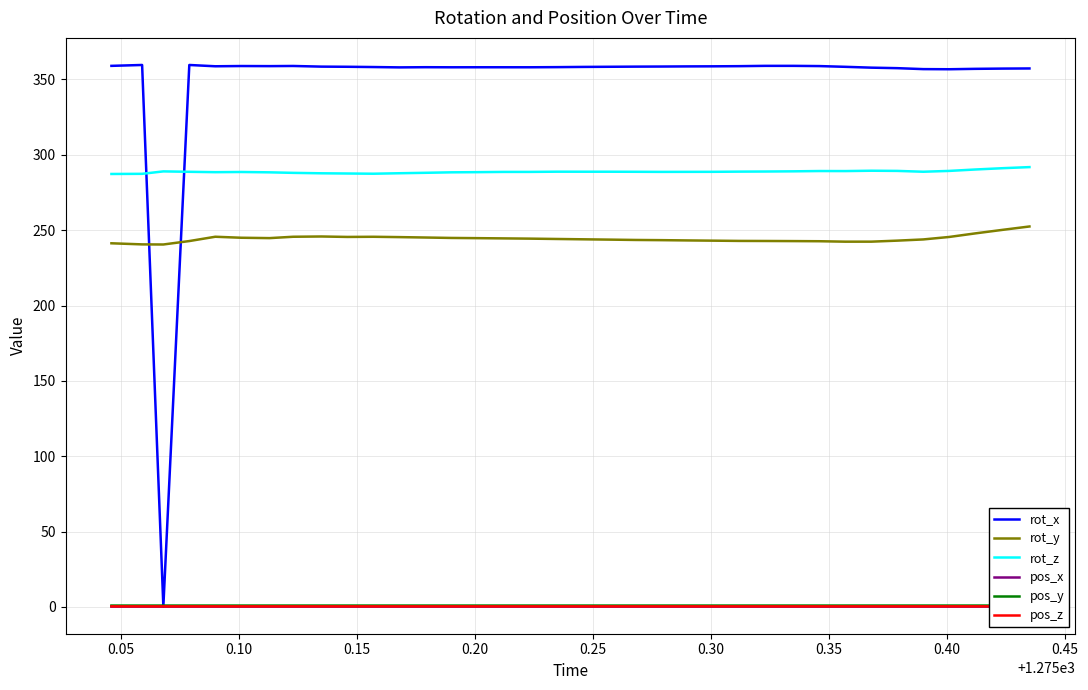

Count the number of categories in the chart.

36